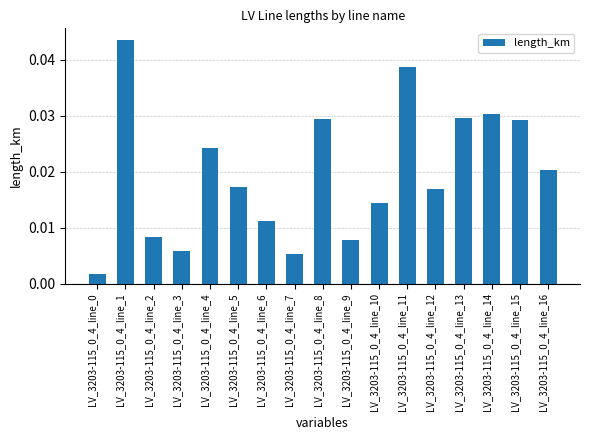

Which has a higher value, LV_3203-115_0_4_line_0 or LV_3203-115_0_4_line_3?

LV_3203-115_0_4_line_3